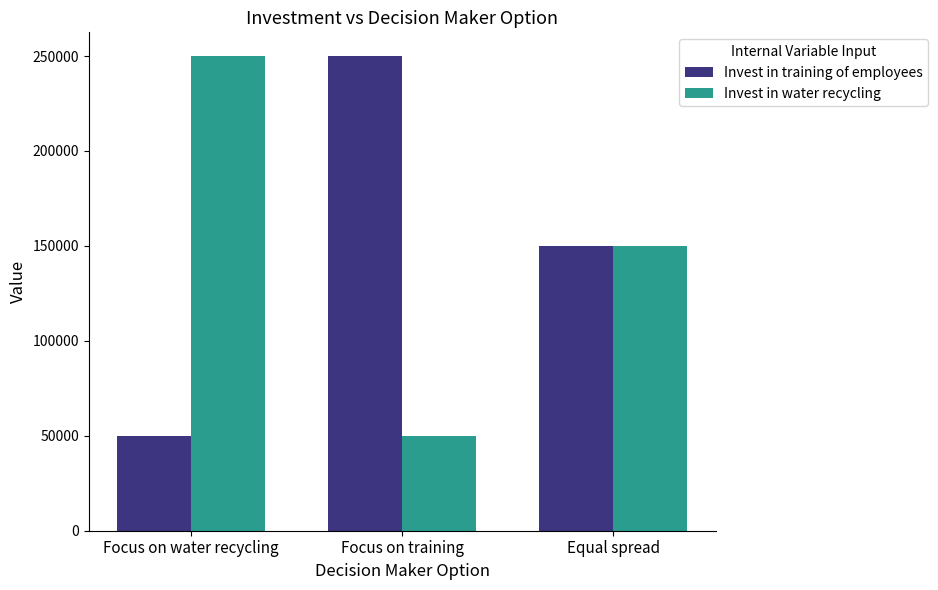

Does the chart contain stacked bars?

No